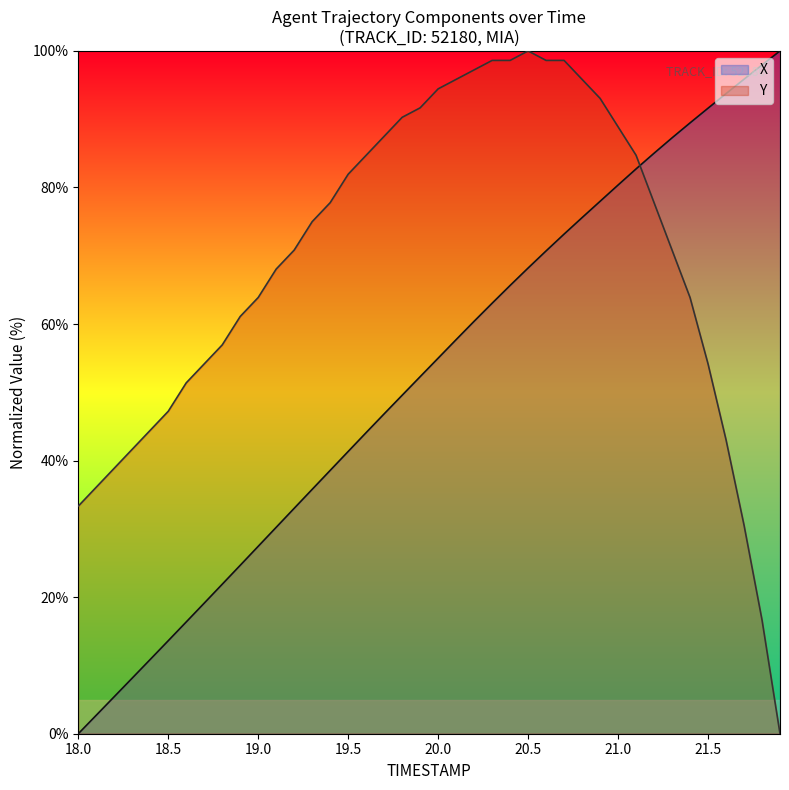

Rank the series by their average value, from lowest to highest.

X, Y